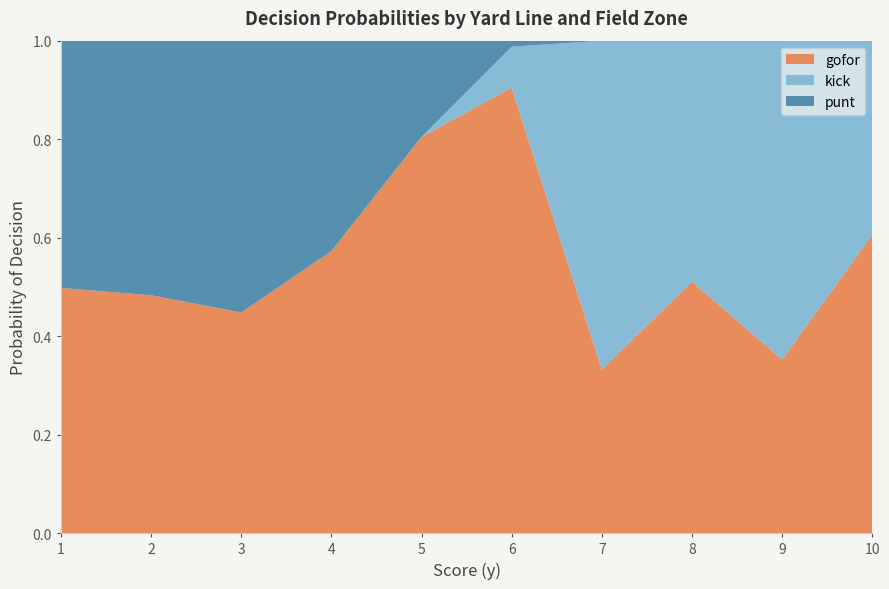

The gofor series shows 0.2 at 5. True or false?

False